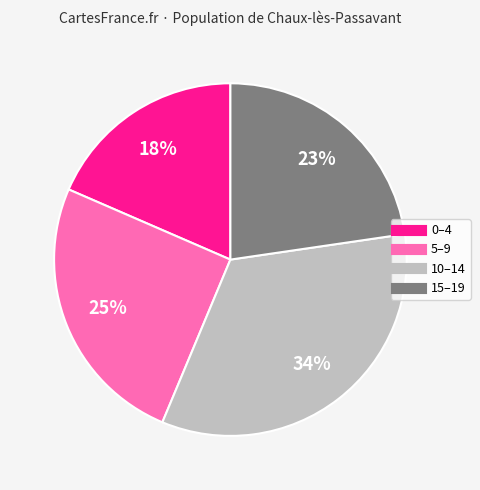

Between 15–19 and 0–4, which is larger?

15–19